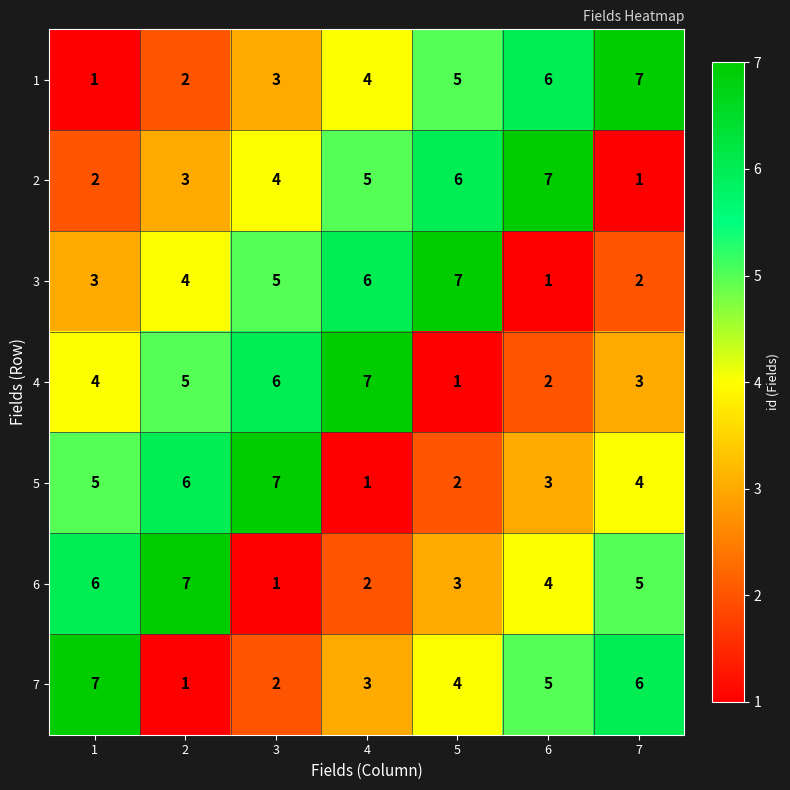

At how many categories does at least one series exceed 5?

7